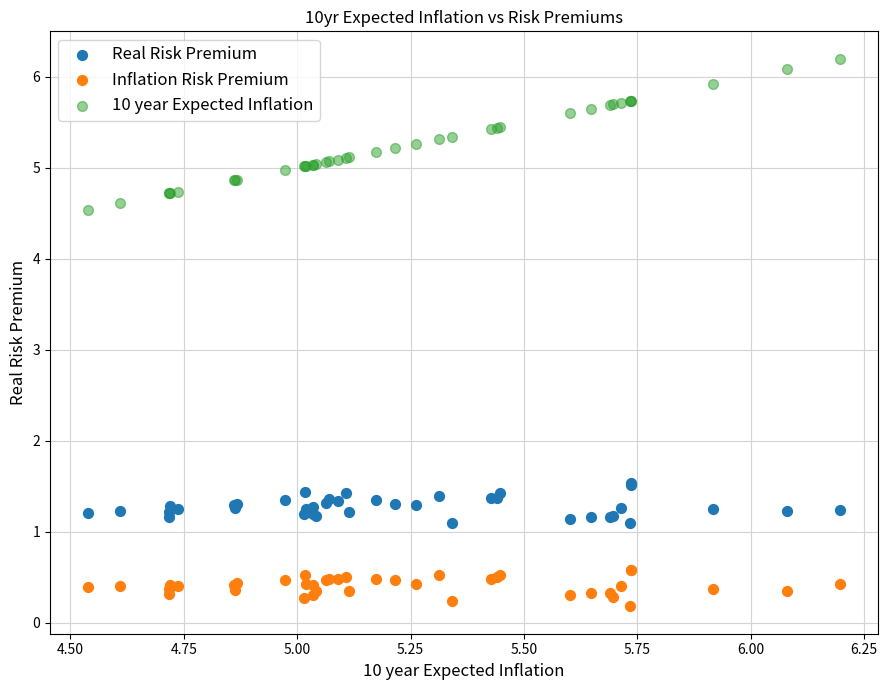

What are all the series names shown in the legend?

Real Risk Premium, Inflation Risk Premium, 10 year Expected Inflation